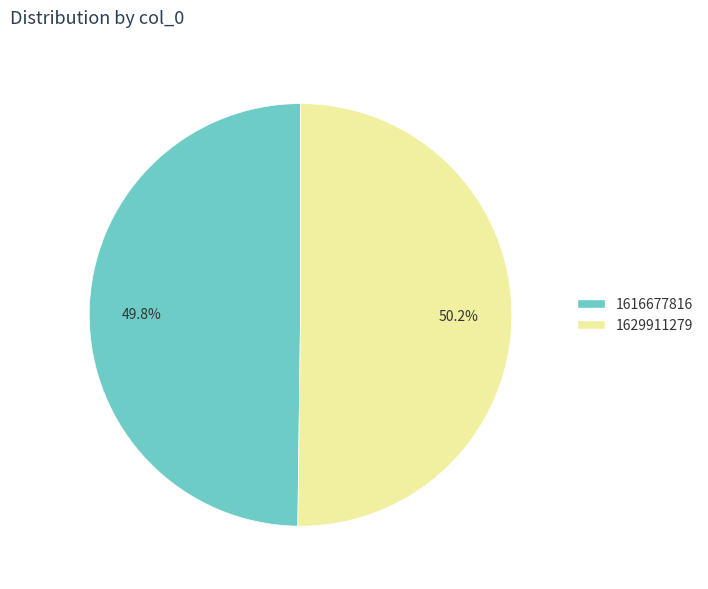

Combined, what portion of the pie is 1616677816 and 1629911279?

100.0%